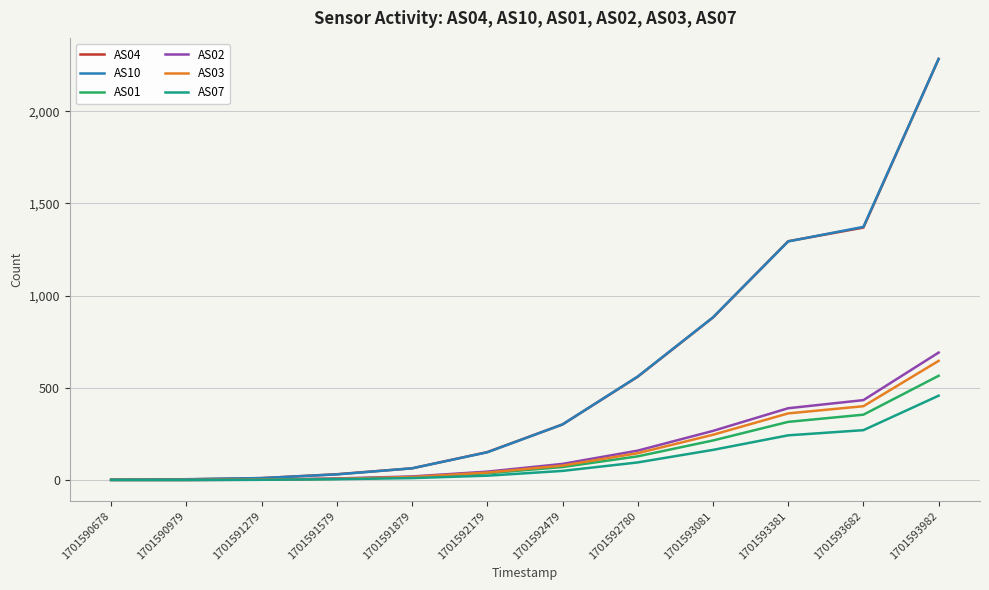

What is the spread (max minus min) of values at 1701592780?

466